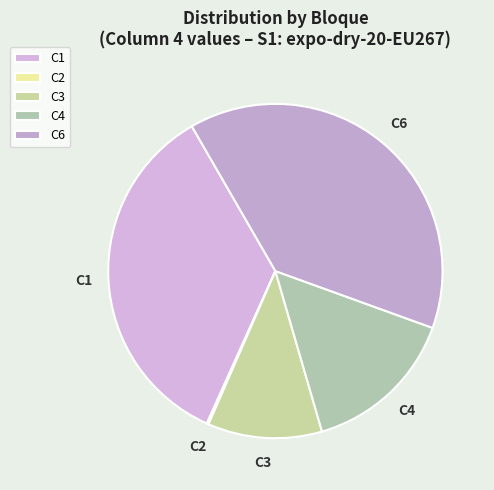

Does any single category account for the majority?

No